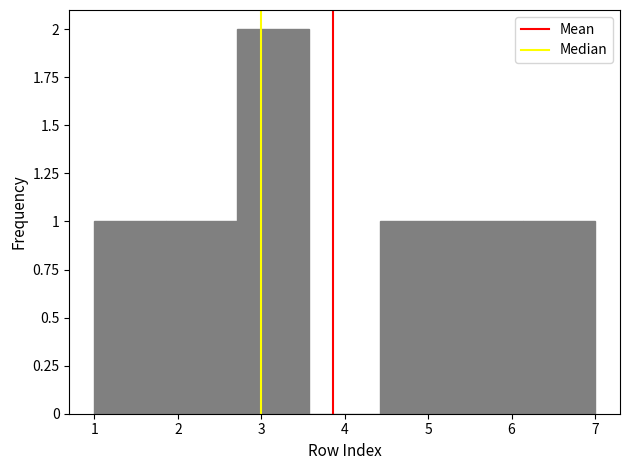

Reading left to right, transcribe this chart: for each bar, give the range it covers on the x-axis and its height. Neither the bar edges nor the heights are printed on the chart, so give them approximately, as read against the axes.

1.0 to 1.9: 1
1.9 to 2.7: 1
2.7 to 3.6: 2
3.6 to 4.4: 0
4.4 to 5.3: 1
5.3 to 6.1: 1
6.1 to 7.0: 1